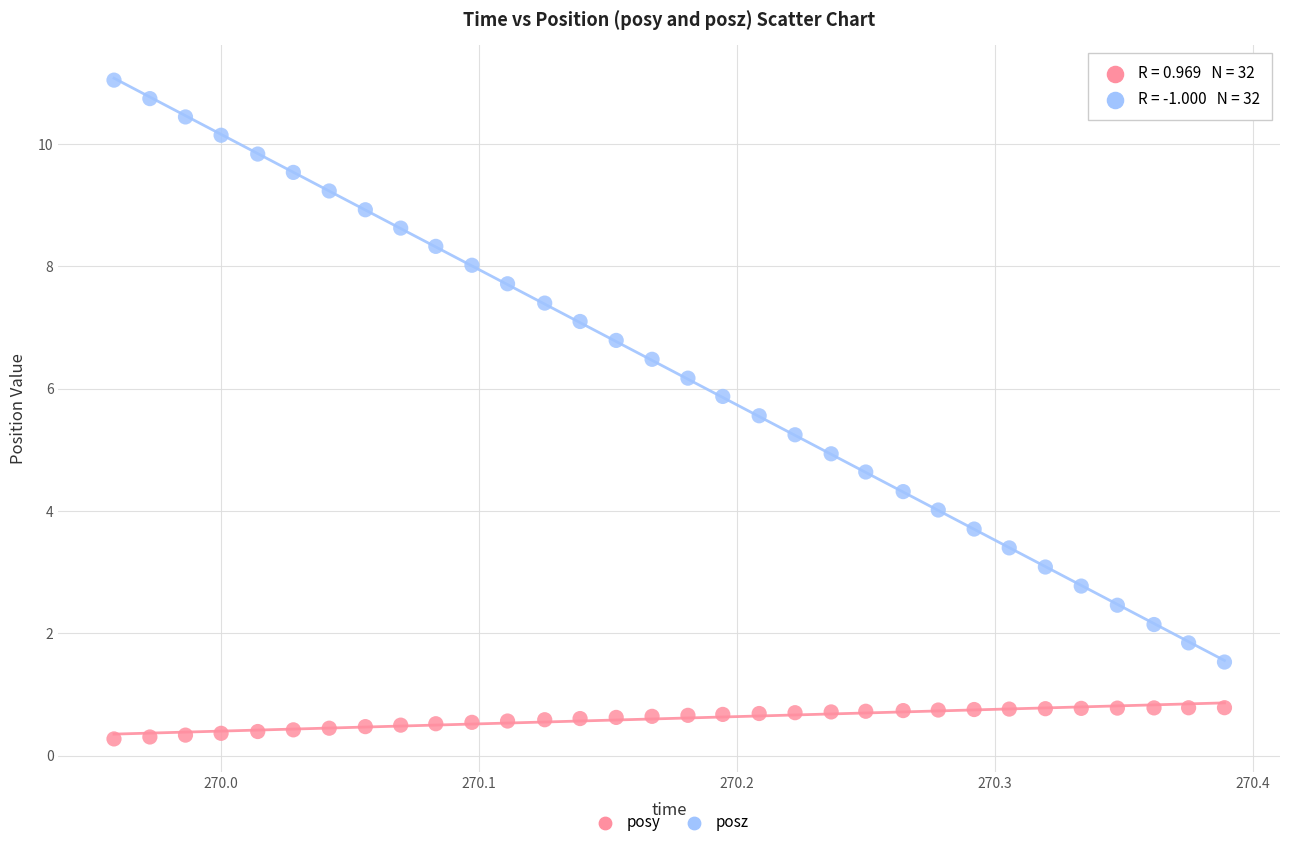

Which series has the widest spread of Y values?

posz